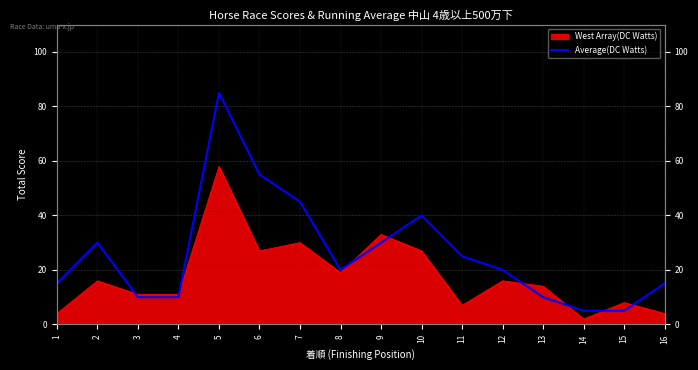

What is the change in value from 6 to 14?

-50